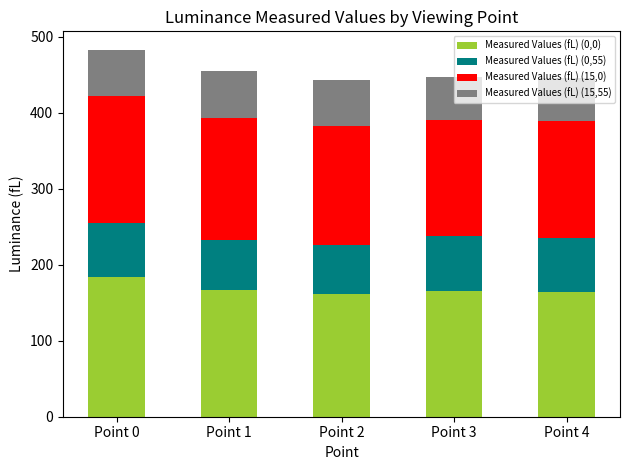

What is the approximate value of Measured Values (fL) (0,0) at Point 1?

166.4